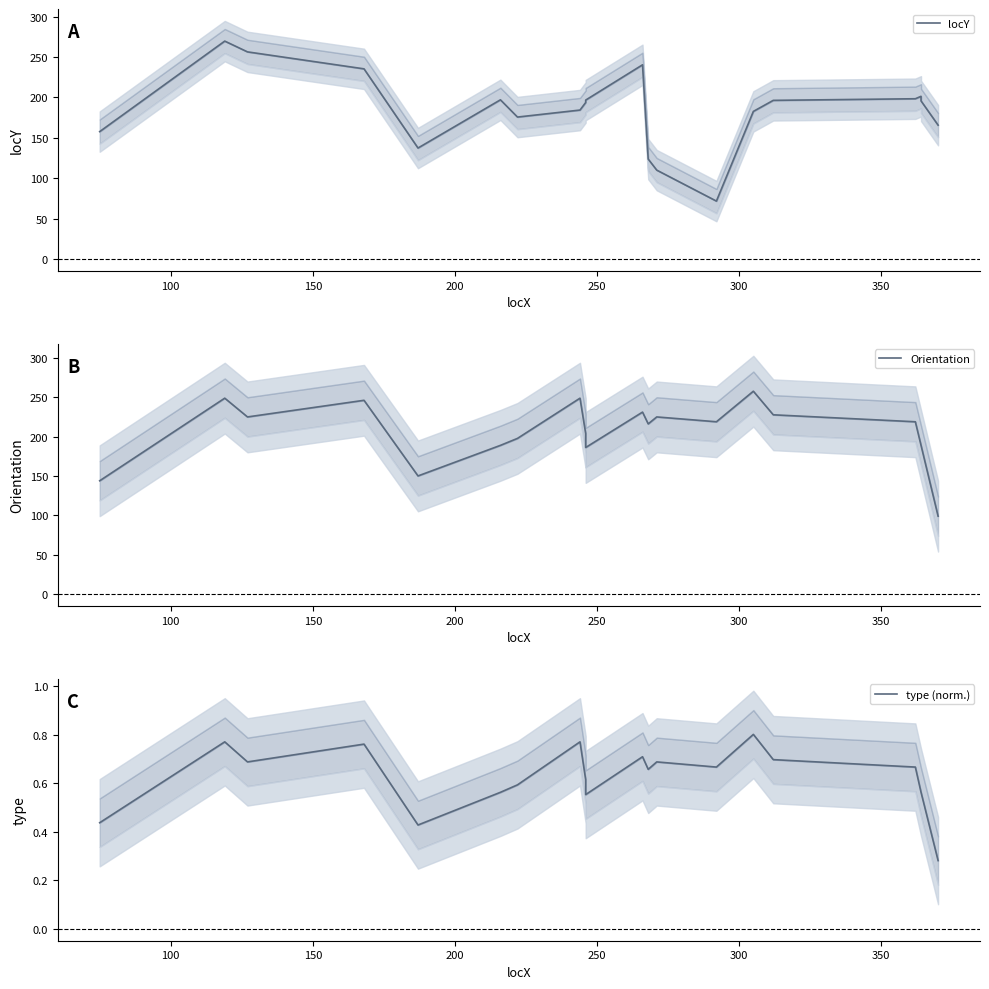

How many interior local peaks does the locY series have?

4